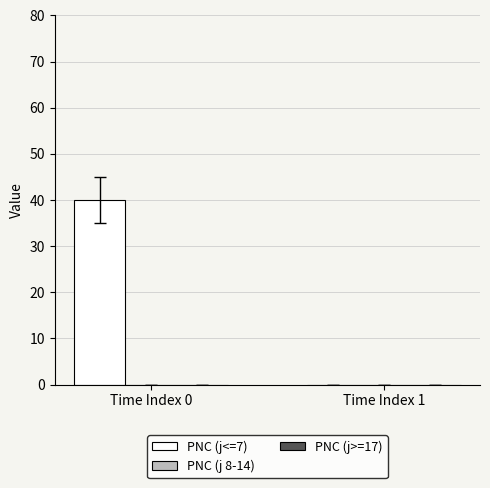

Which has a higher value, Time Index 0 or Time Index 1?

Time Index 0